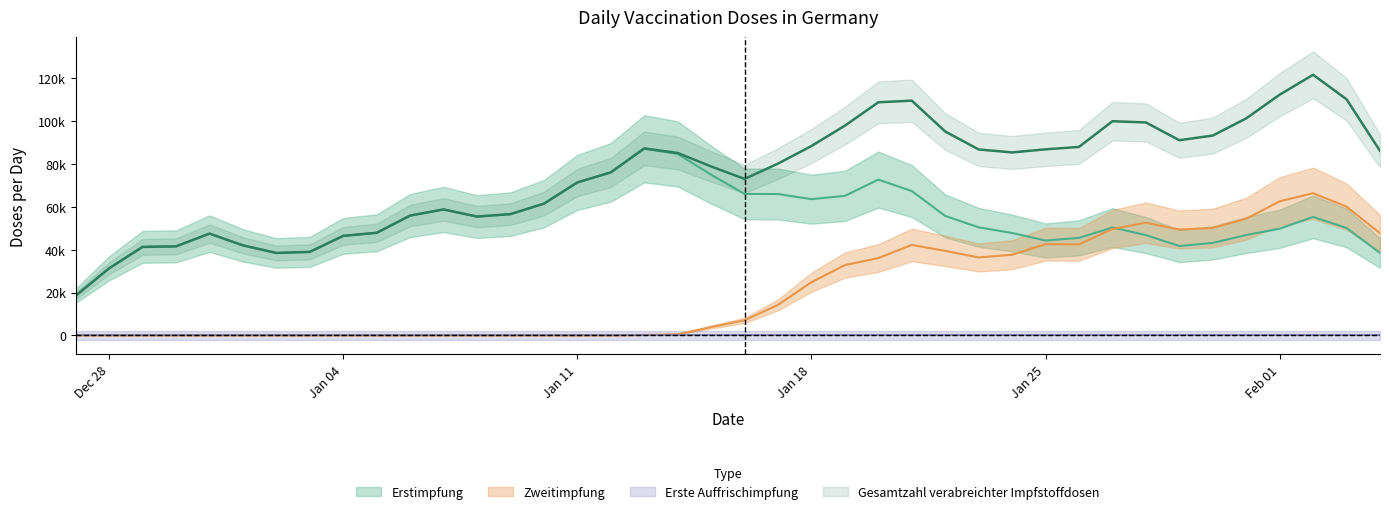

What is the total value across all series at 30?

197412